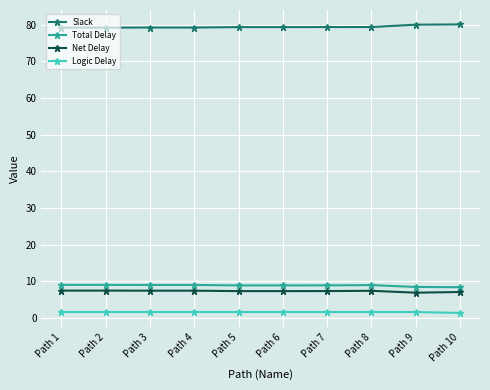

How many lines are shown in the chart?

4